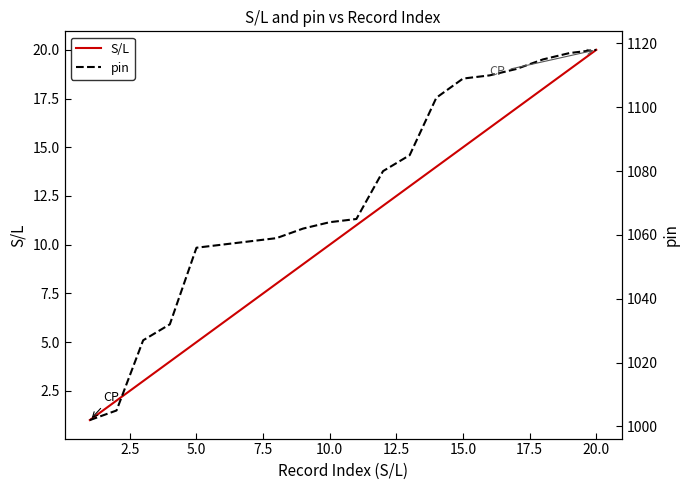

The value of S/L at 20.0 is 20. True or false?

True